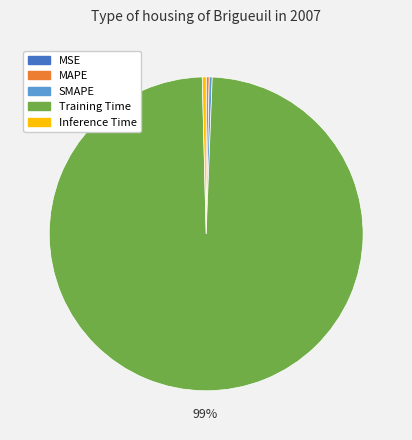

What is the majority slice?

Training Time